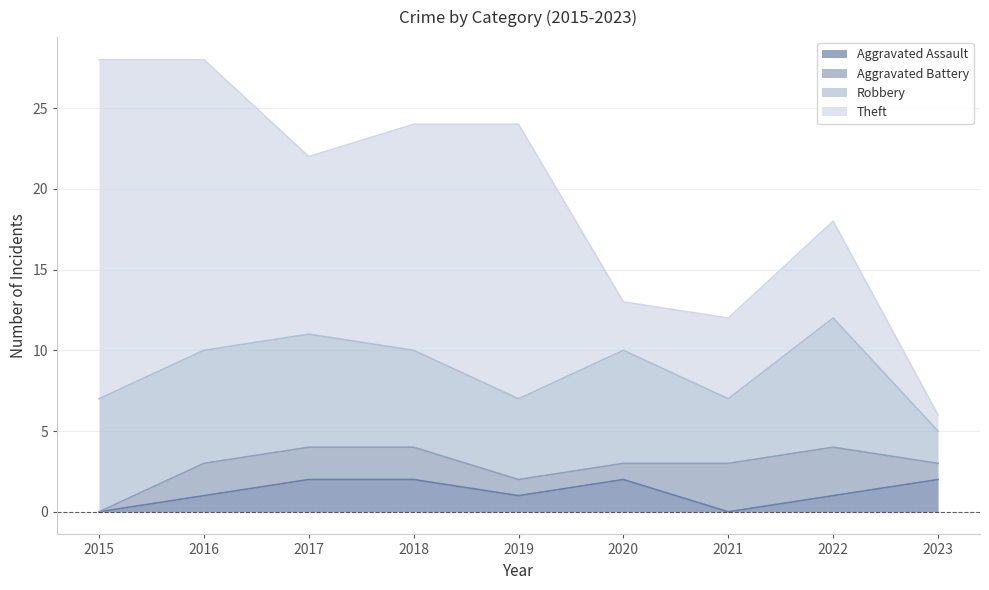

The Theft series shows 2 at 2020. True or false?

False